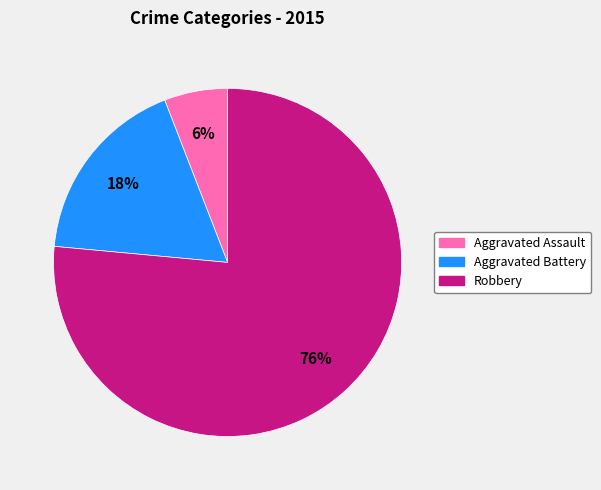

How many segments does this pie chart have?

3